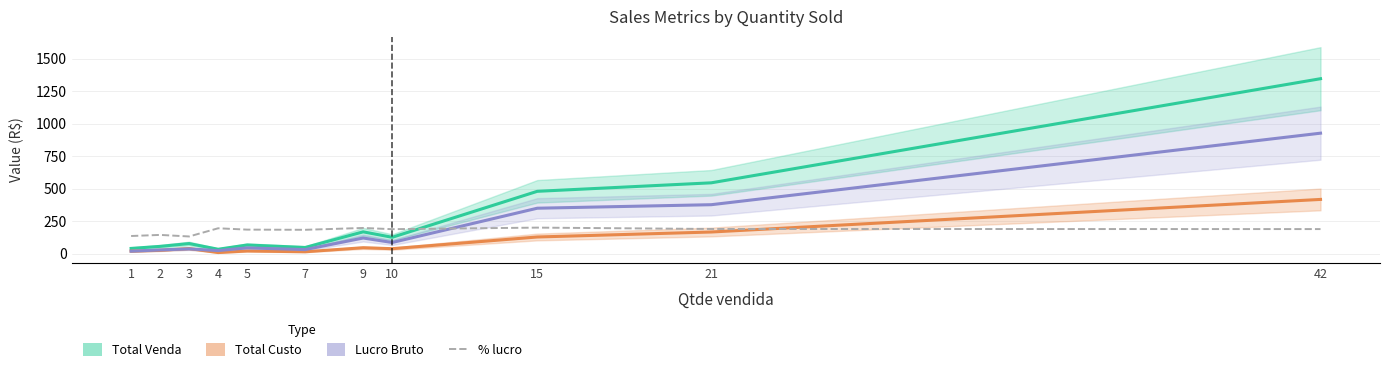

The value of Total Custo at 1 is 30.7. True or false?

False